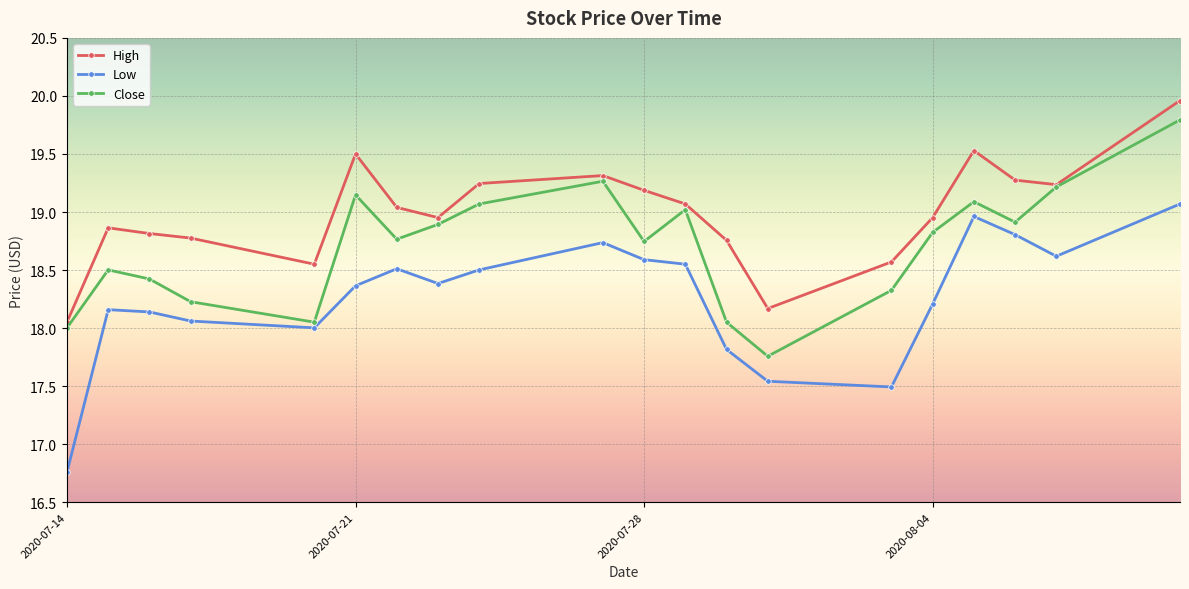

At how many categories does at least one series exceed 18?

20